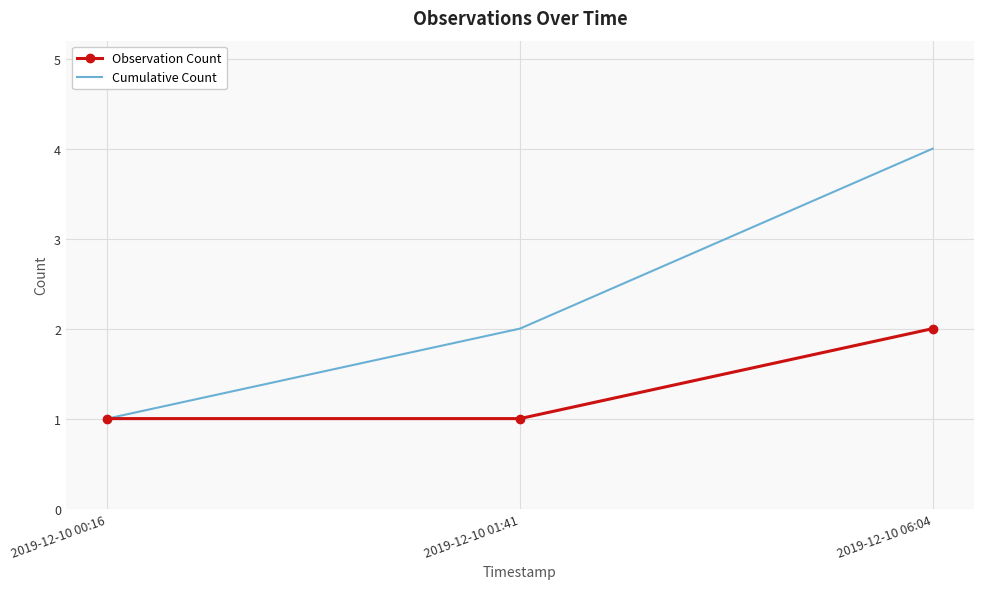

What is the average value of the Observation Count series?

1